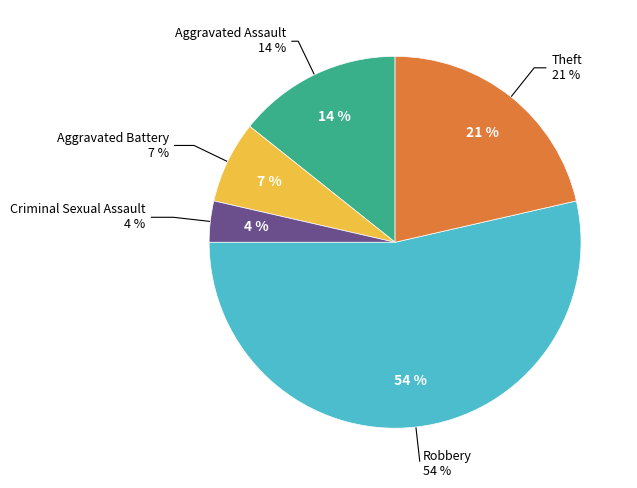

Between Aggravated Battery and Aggravated Assault, which is larger?

Aggravated Assault